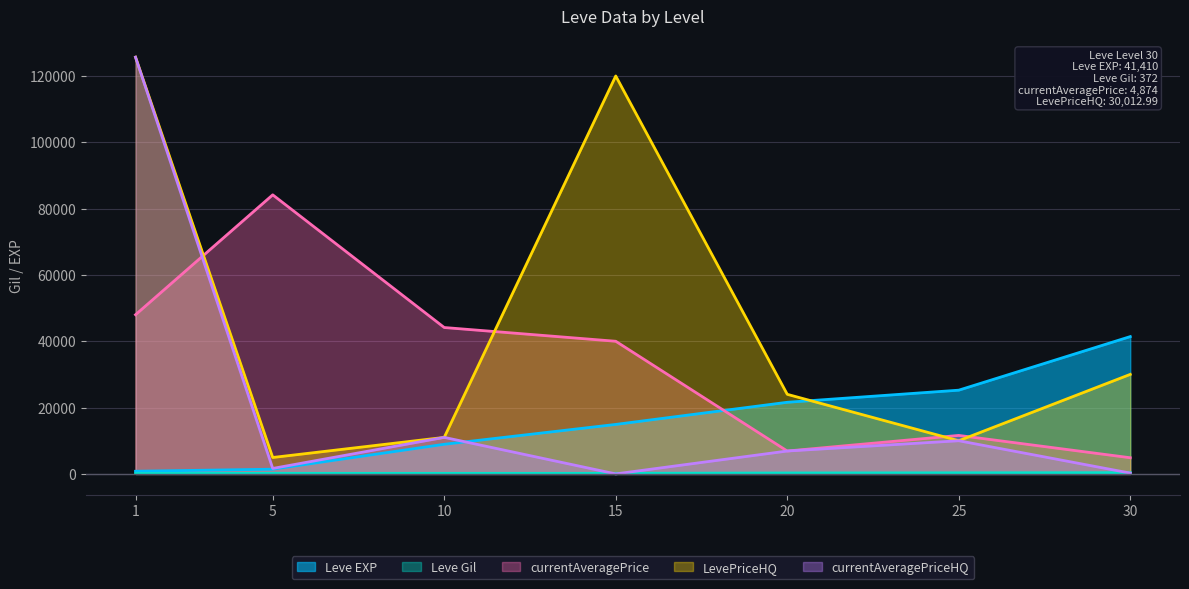

At how many categories does at least one series exceed 57091?

3